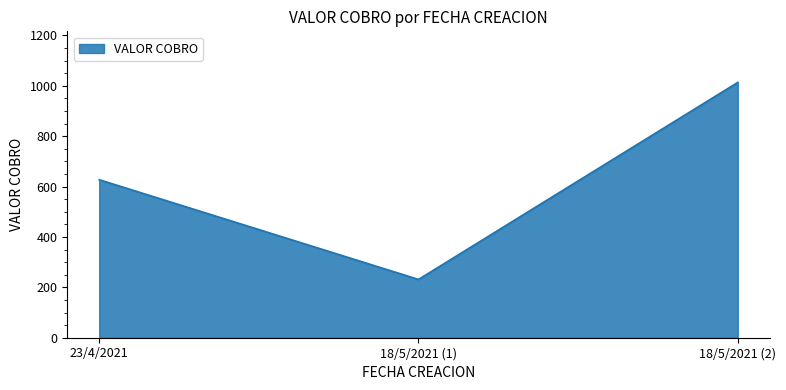

How many series are shown in this chart?

1